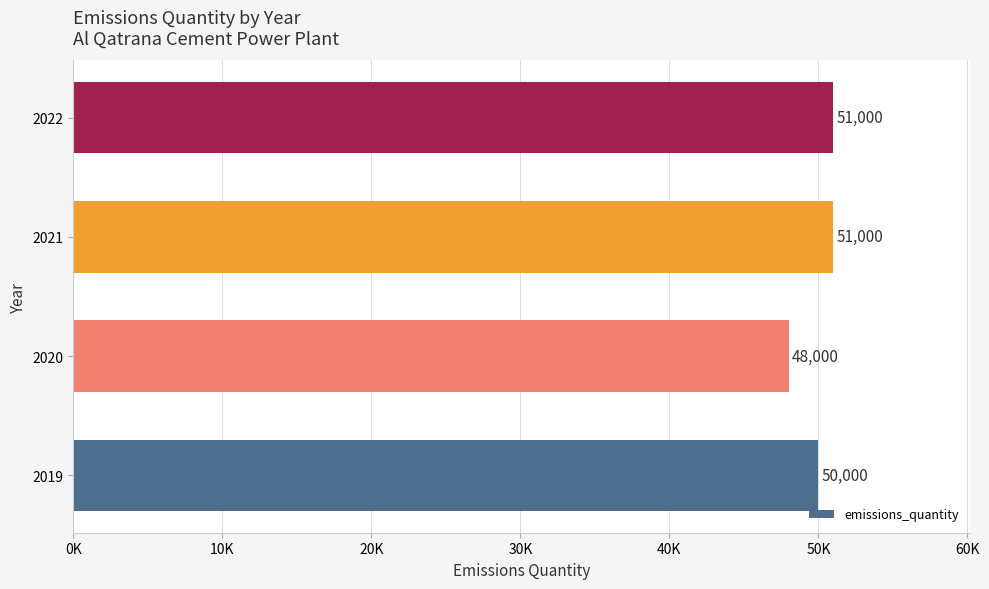

How many bars are there in total?

4